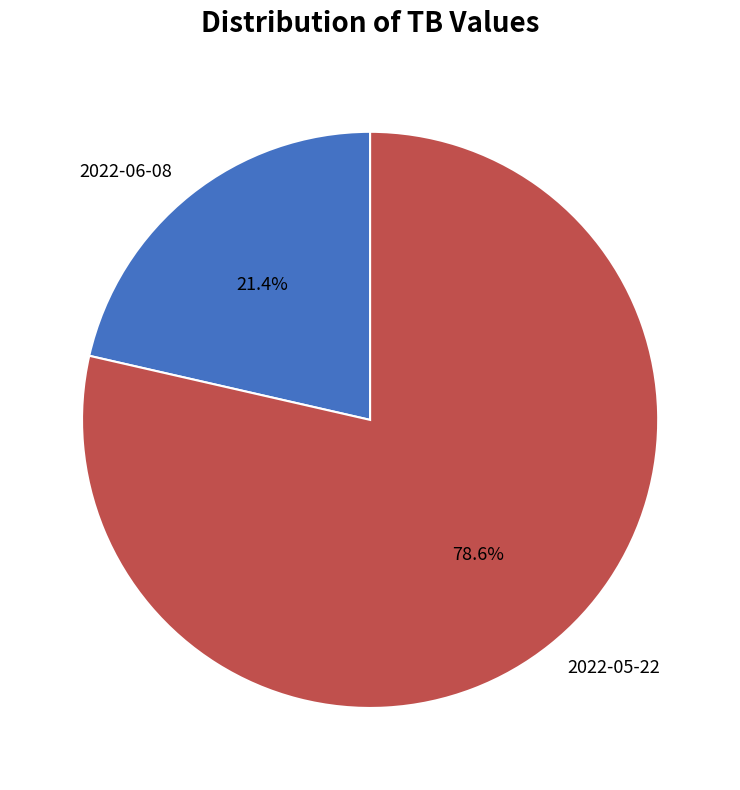

What percentage is the 2022-05-22 slice, to the nearest percent?

79%